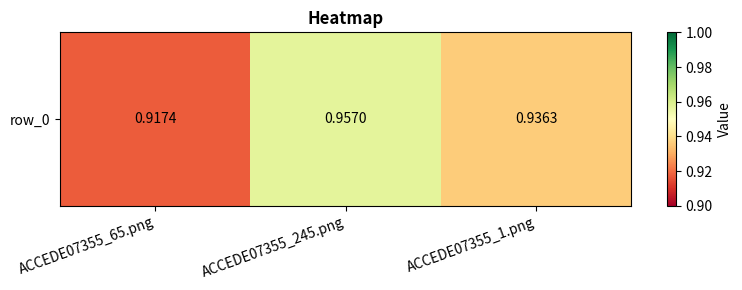

Rank the categories by value from lowest to highest.

ACCEDE07355_65.png, ACCEDE07355_1.png, ACCEDE07355_245.png